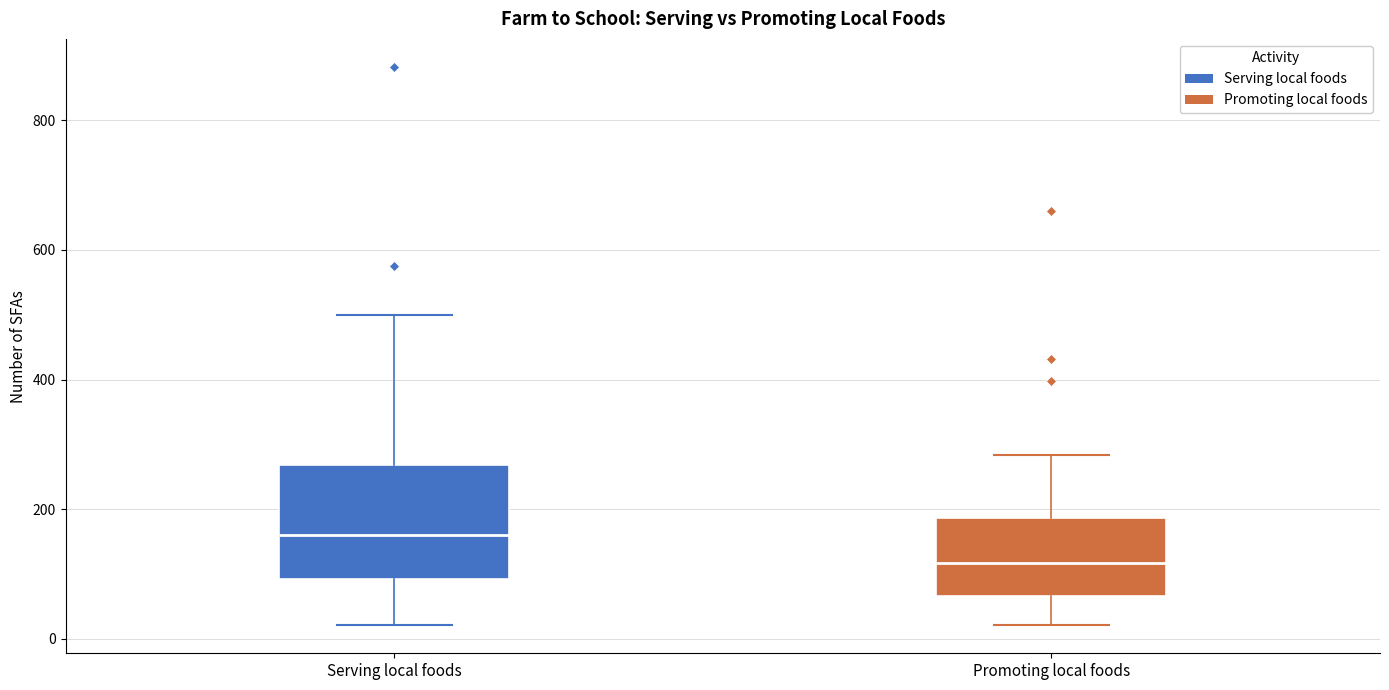

Where does the lower whisker of the box for Promoting local foods end on the y-axis? The values are not printed on the chart, so give them approximately, as read against the axis.

20